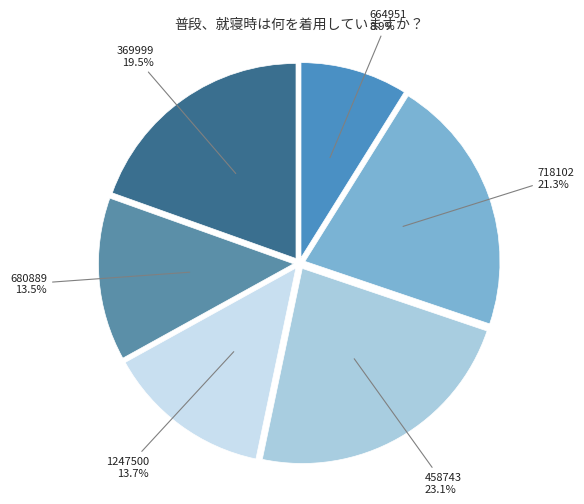

How many segments does this pie chart have?

6